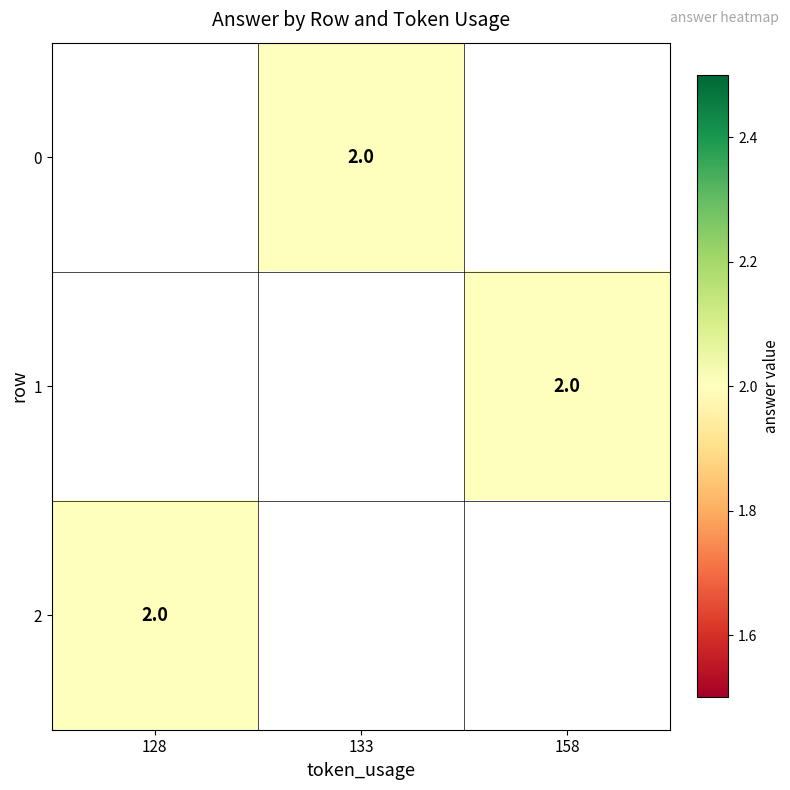

True or false: 1 has a value of 3 at 158.

False